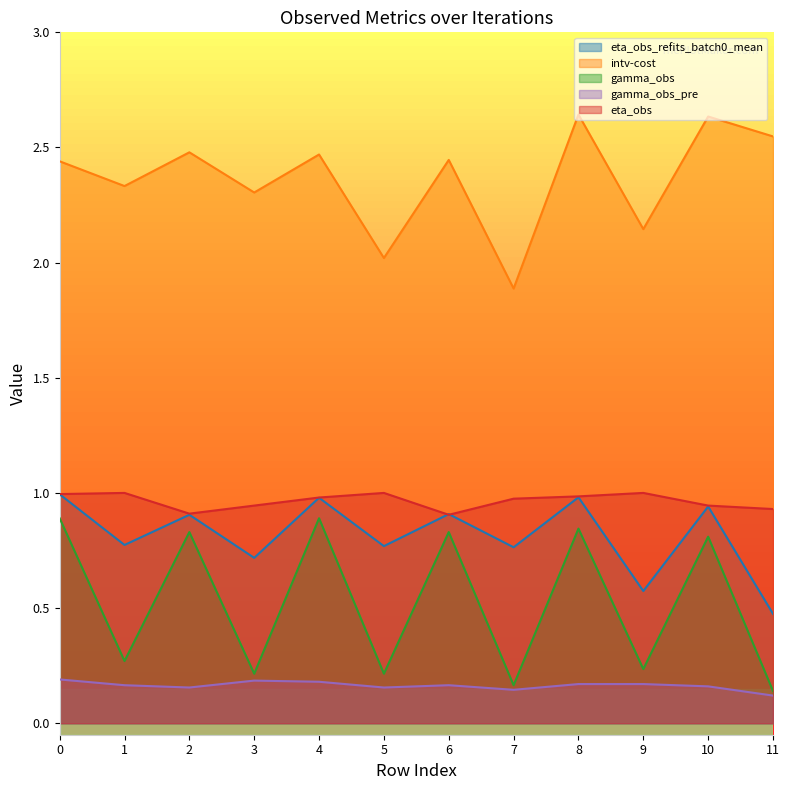

What is the value of the eta_obs point at the 6th from the left?

1.0